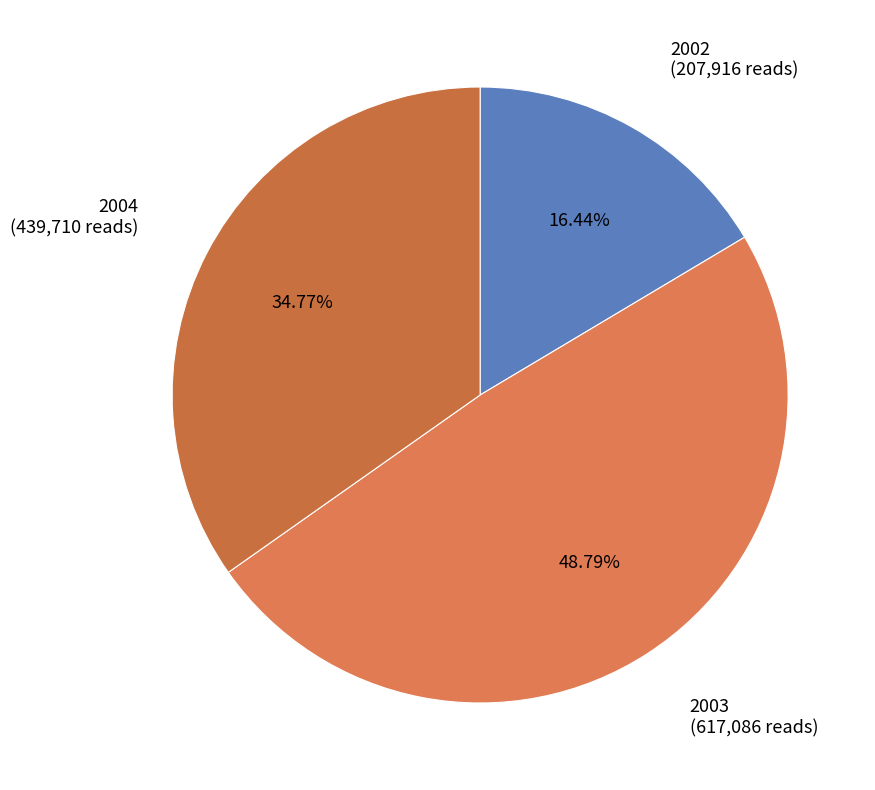

True or false: 2002 accounts for 3% of the total.

False